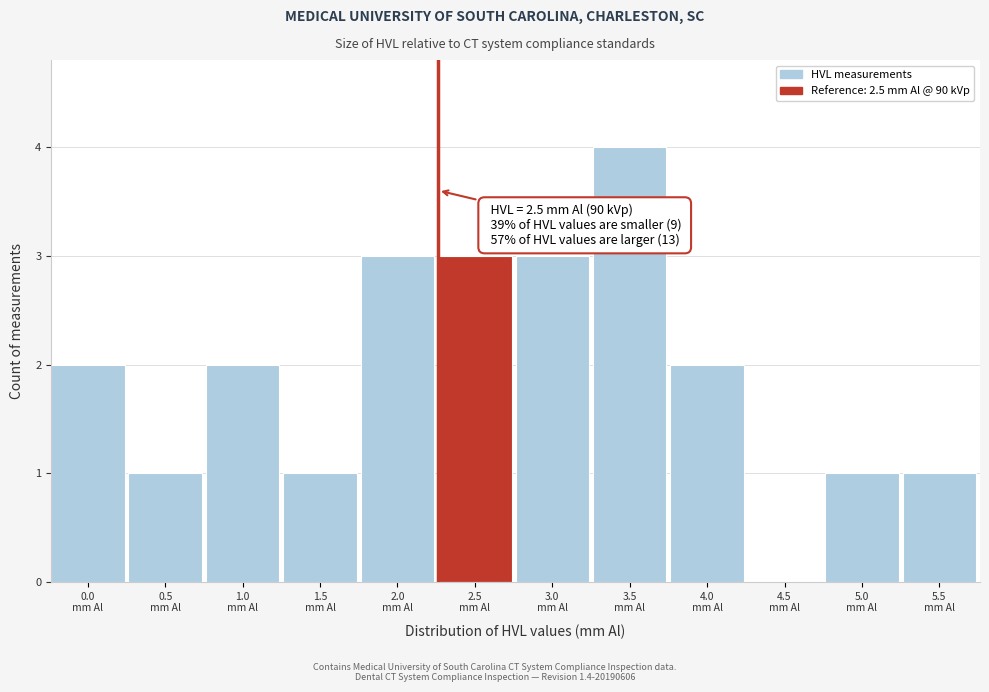

What is the greatest value displayed?

4